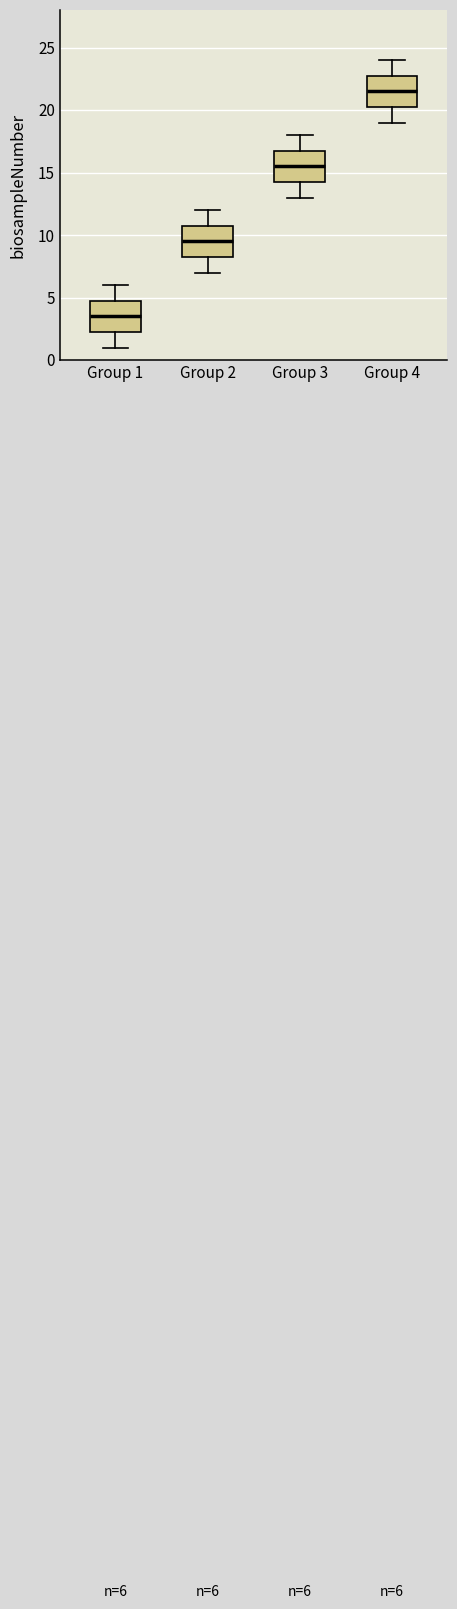

Which box's median line is the highest?

Group 4